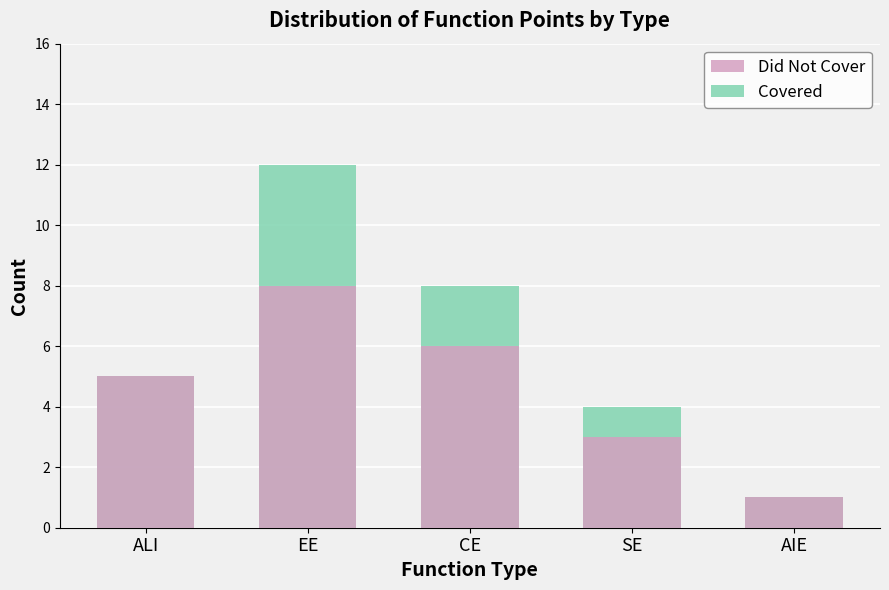

What are all the series names shown in the legend?

Did Not Cover, Covered